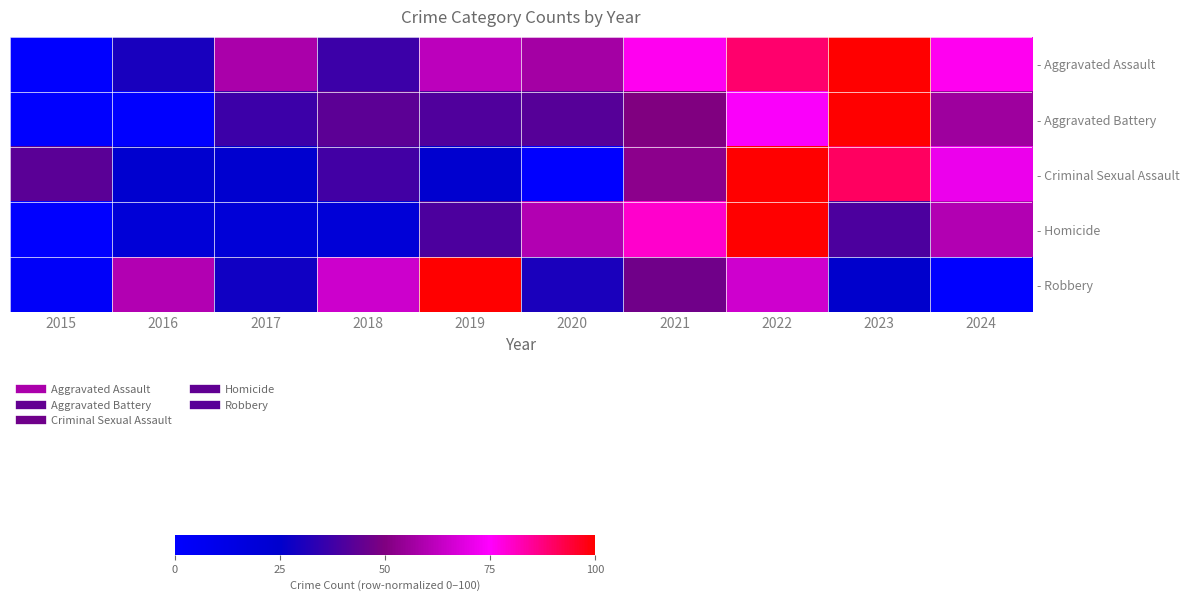

What is the spread (max minus min) of values at 2020?

60.0